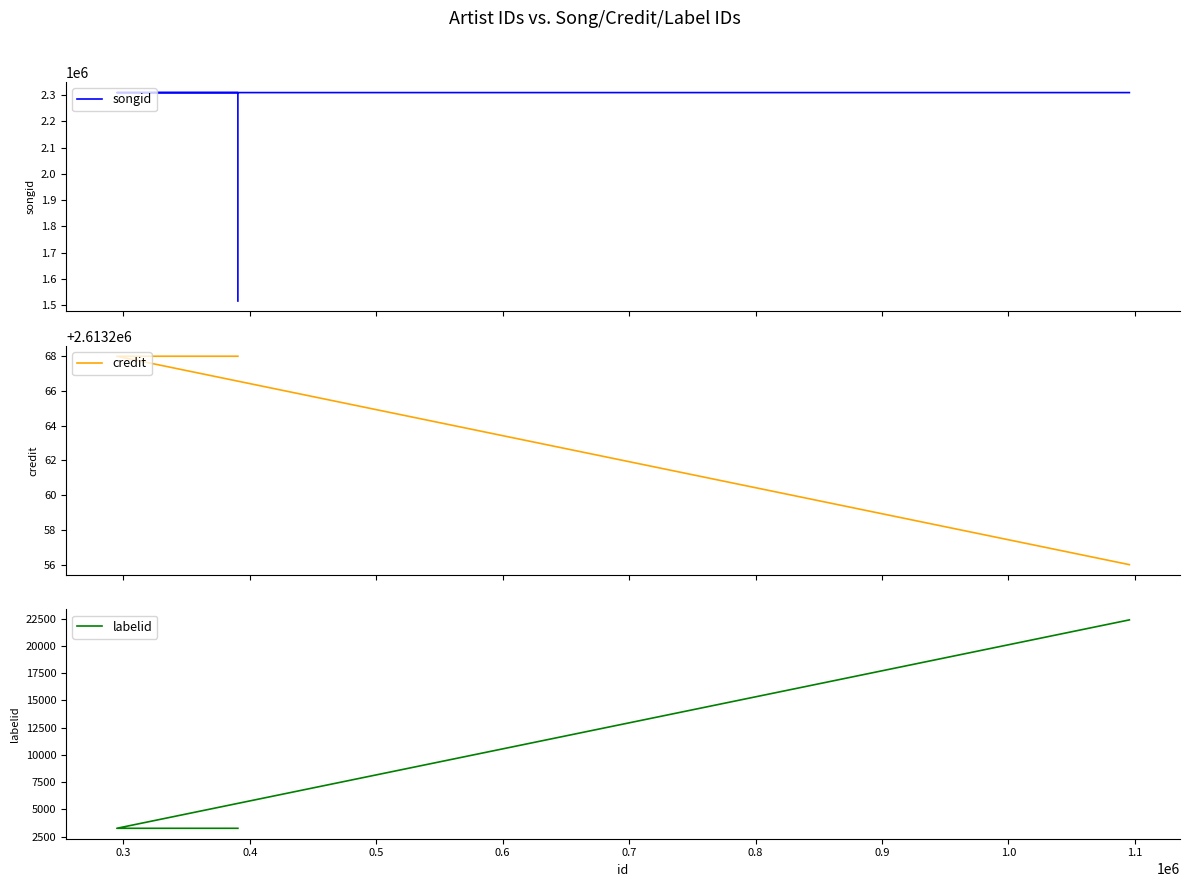

Count the number of categories in the chart.

7